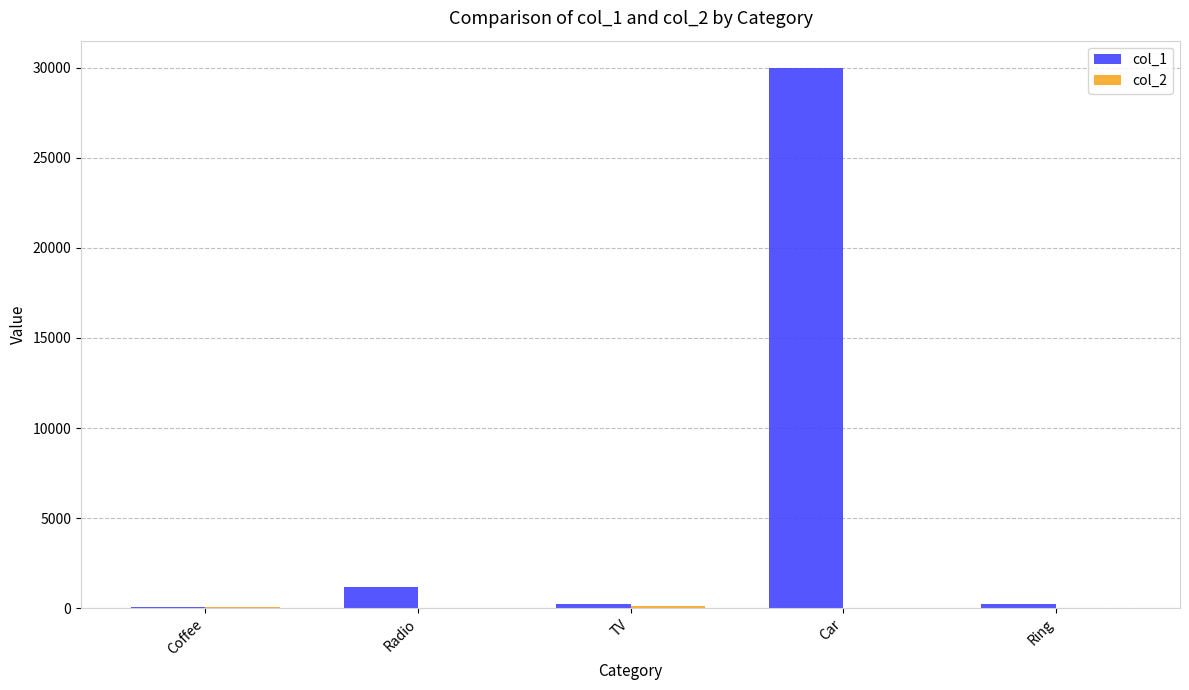

At which category is the sum across all series the highest?

Car